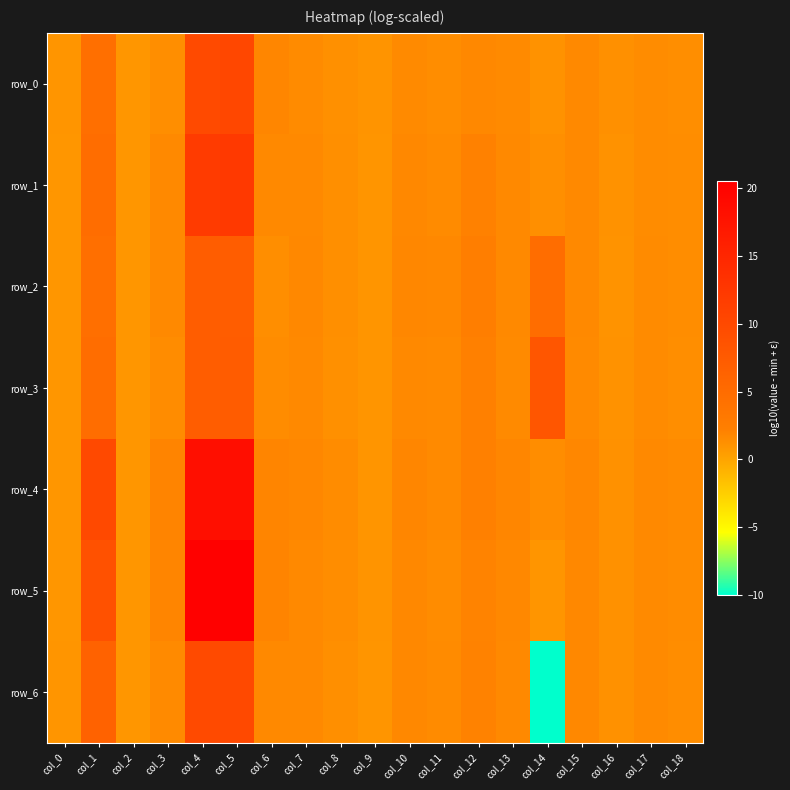

How many values in the row_1 series exceed 1?

16